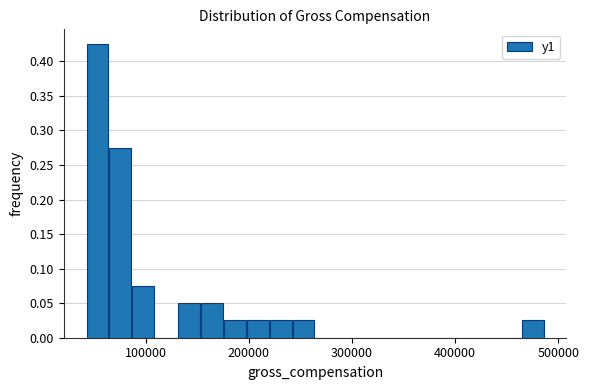

Read against the x-axis, roughly where is the centre of the tallest bar?

50000